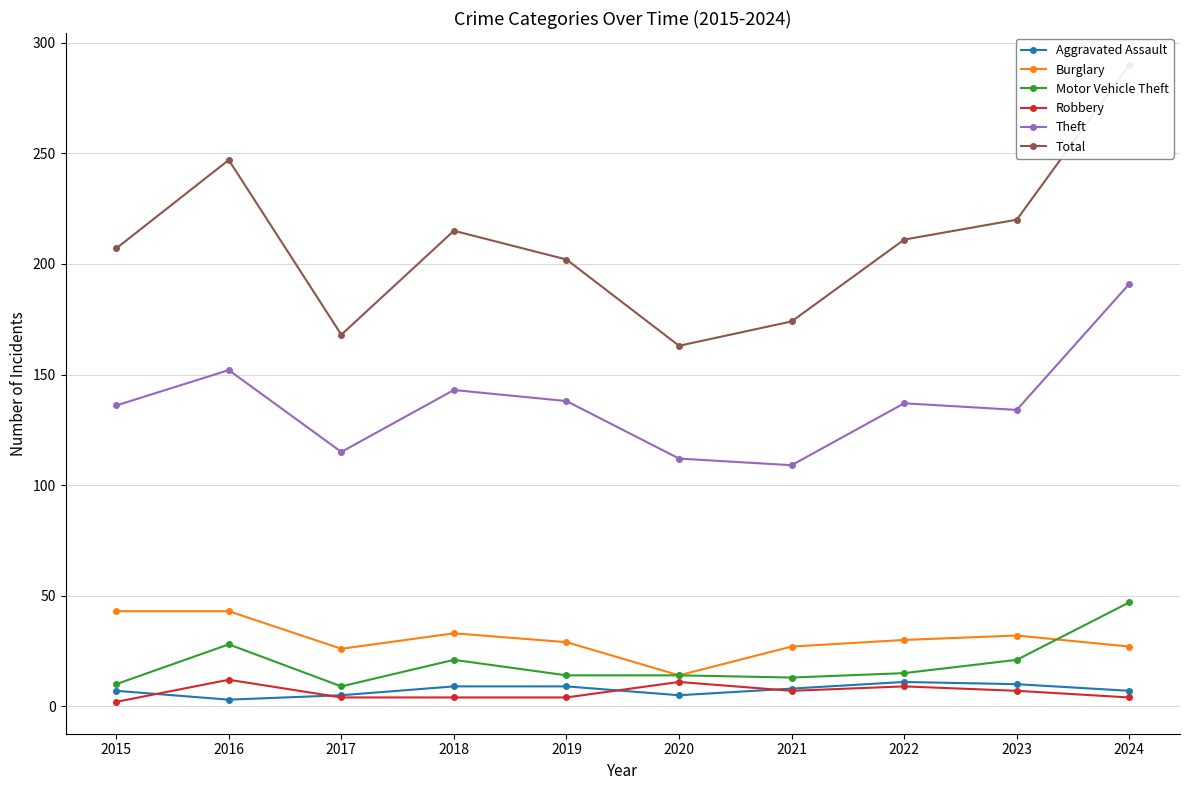

How many values in the Aggravated Assault series exceed 8?

4